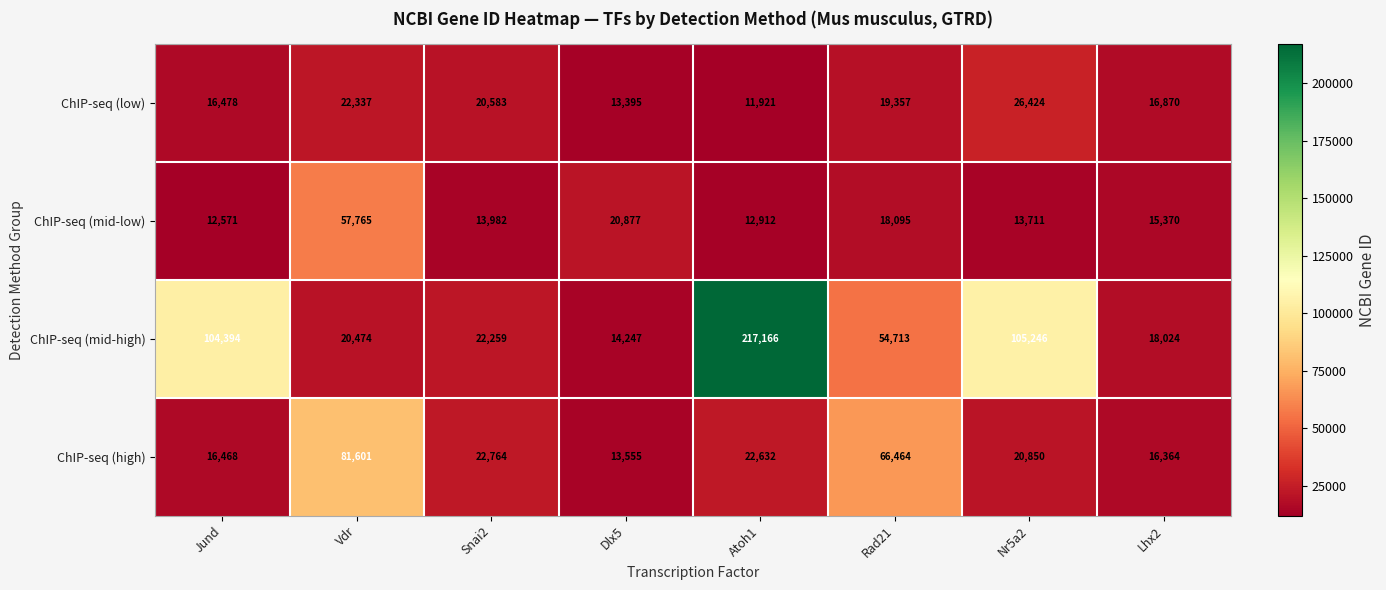

Which category has the highest value in the ChIP-seq (mid-high) series?

Atoh1